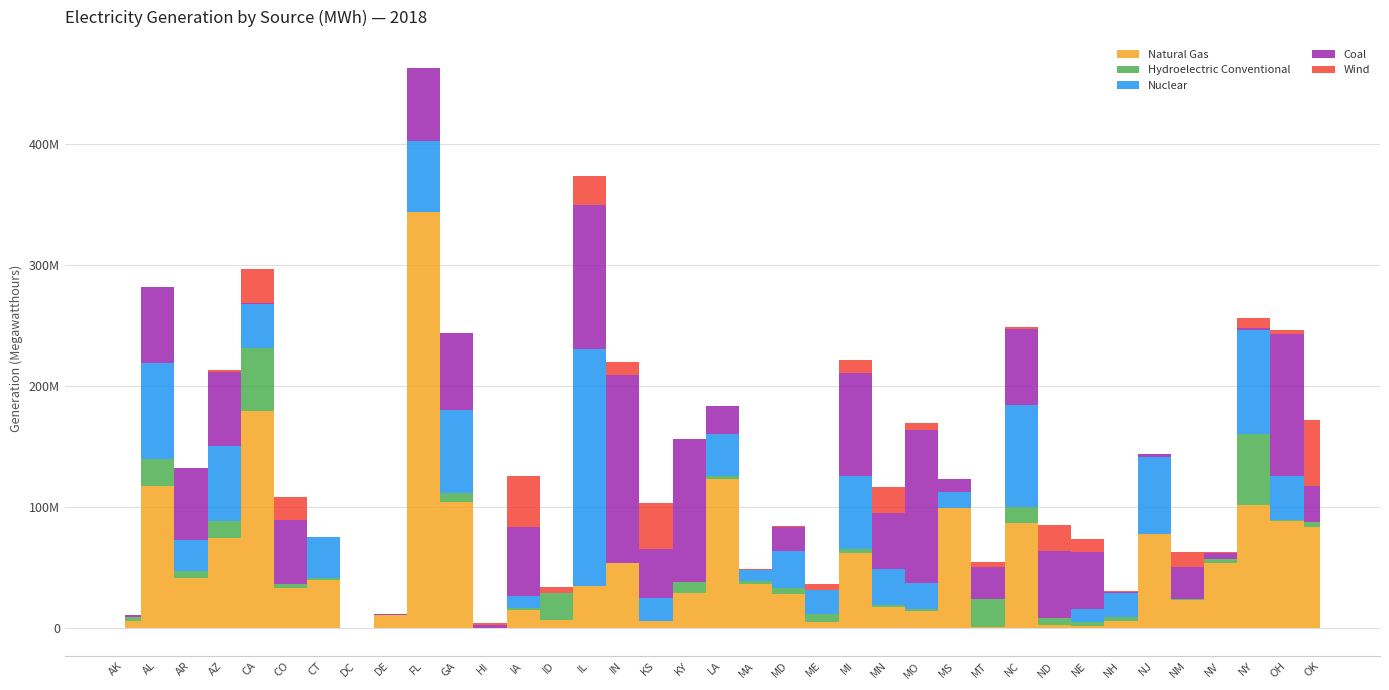

At which label does Natural Gas reach its peak?

FL